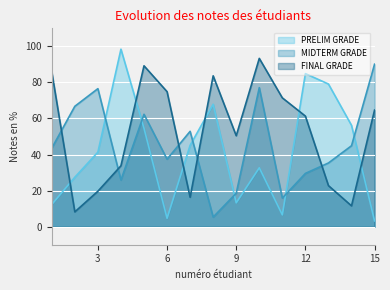

What are all the series names shown in the legend?

PRELIM GRADE, MIDTERM GRADE, FINAL GRADE